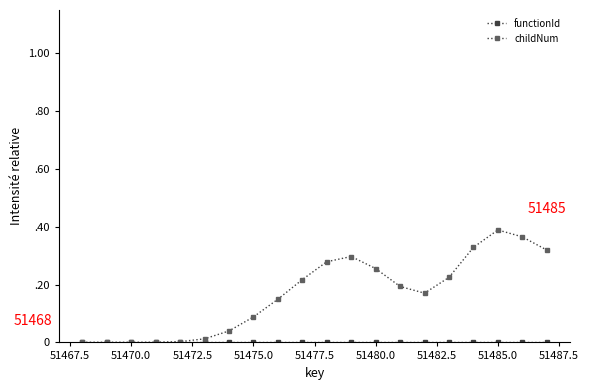

True or false: childNum and functionId cross at least once.

False